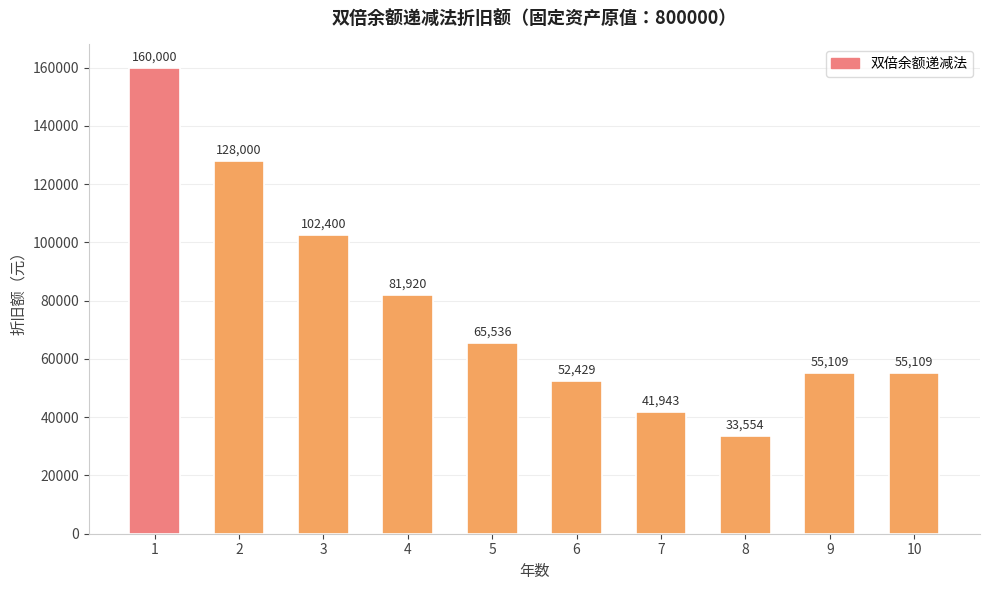

What is the minimum value shown in the chart?

33554.4